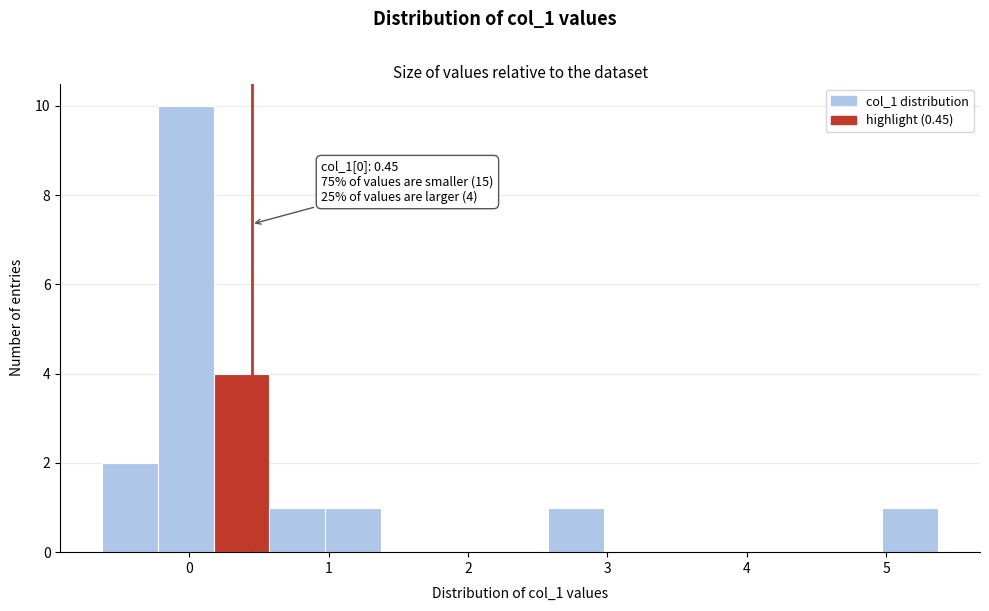

Around what value on the x-axis is the tallest bar? Give the approximate position of its centre, as read against the axis.

0.0